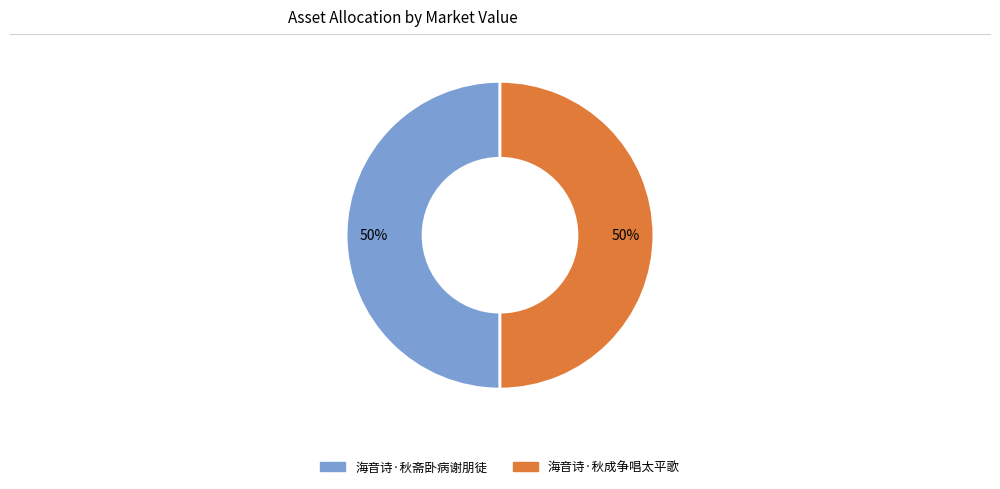

Combined, do 海音诗·秋斋卧病谢朋徒 and 海音诗·秋成争唱太平歌 account for over 50%?

Yes